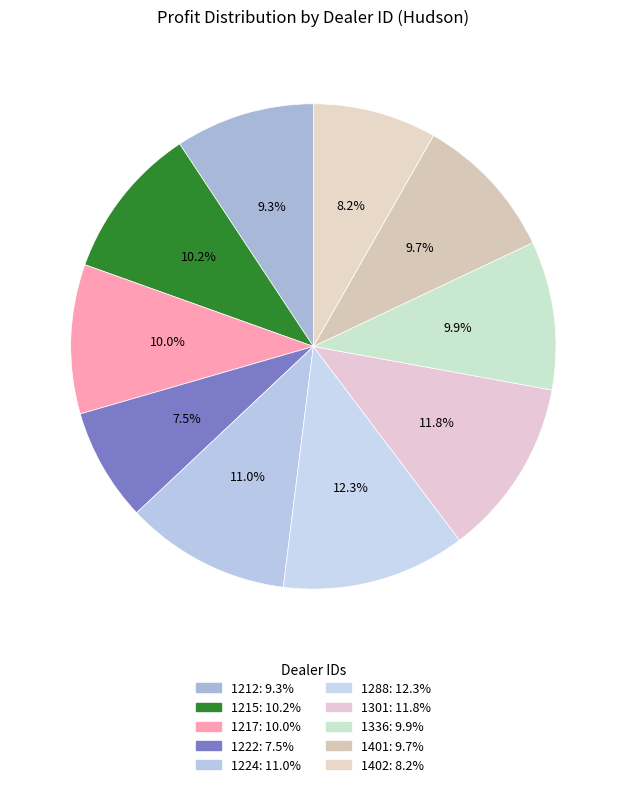

To the nearest percent, what is the difference between the largest and smallest slice percentages?

5%